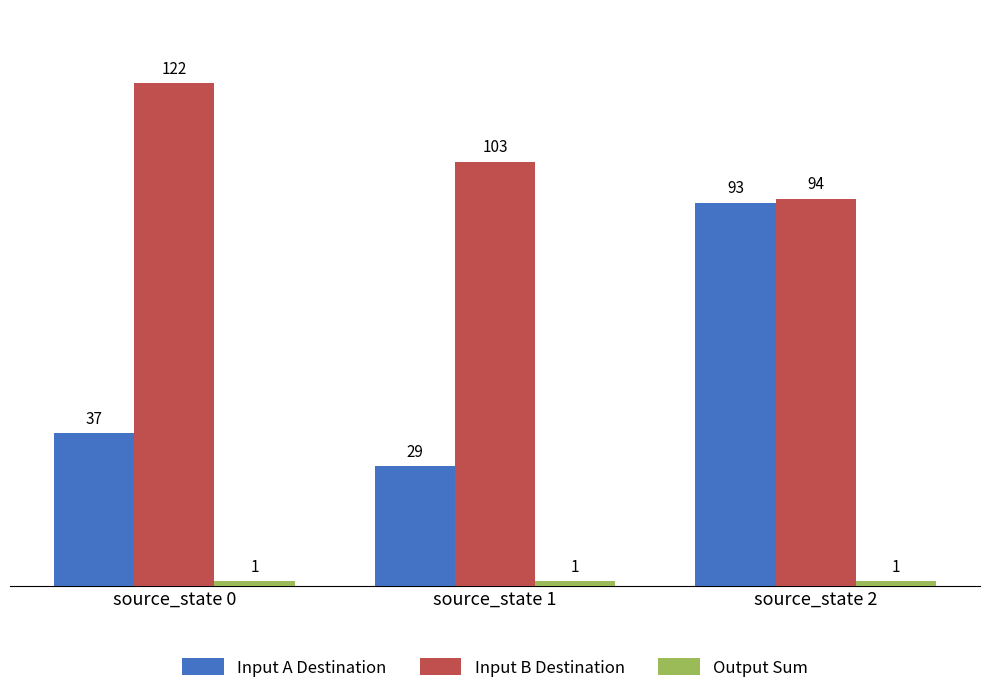

What is the sum of all Input B Destination values?

319